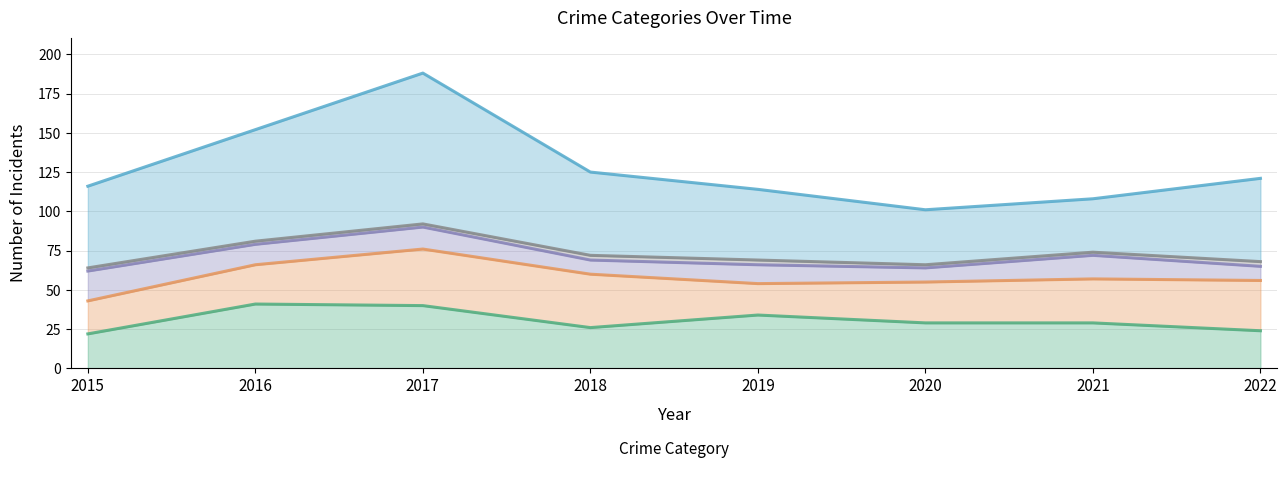

What is the sum of all Homicide values?

19